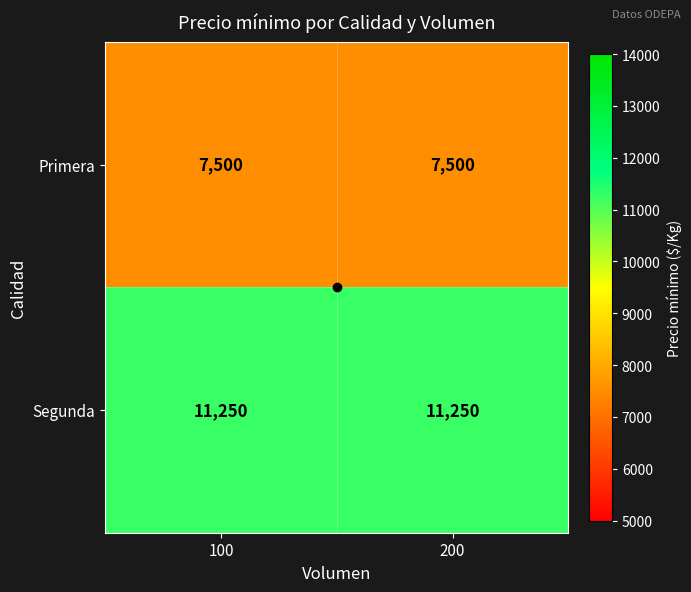

The value of Primera at 200 is 7500. True or false?

True